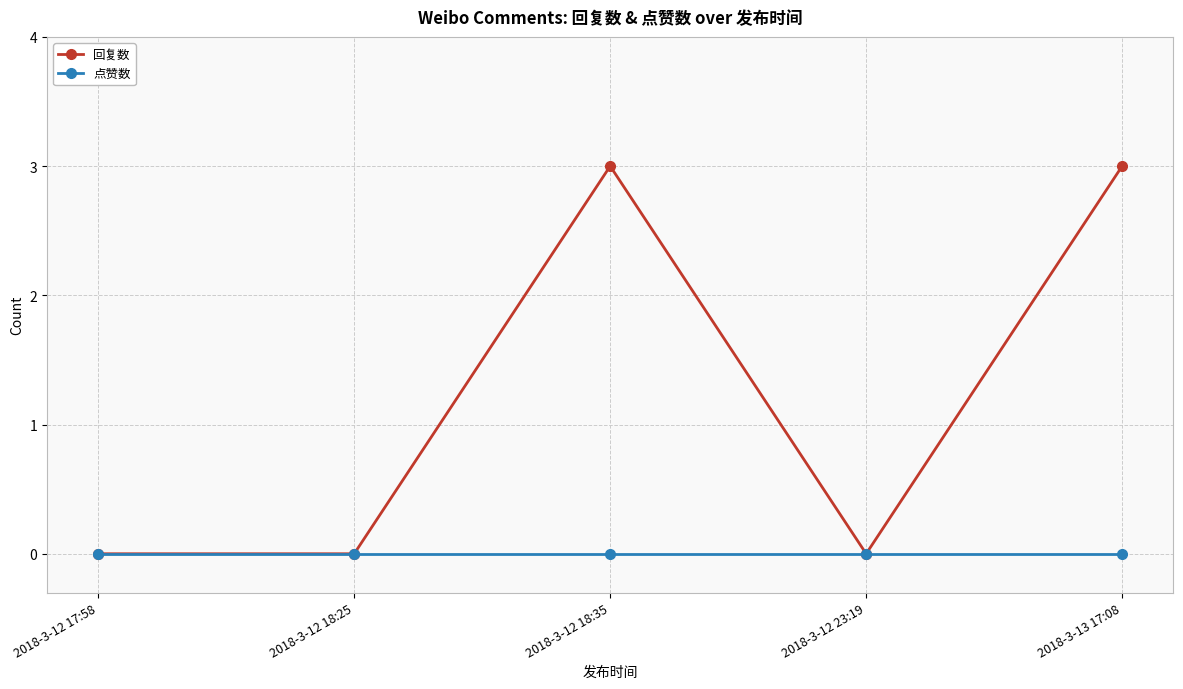

Reading left to right, list all the values displayed in this chart.

回复数: 2018-3-12 17:58=0	2018-3-12 18:25=0	2018-3-12 18:35=3	2018-3-12 23:19=0	2018-3-13 17:08=3
点赞数: 2018-3-12 17:58=0	2018-3-12 18:25=0	2018-3-12 18:35=0	2018-3-12 23:19=0	2018-3-13 17:08=0